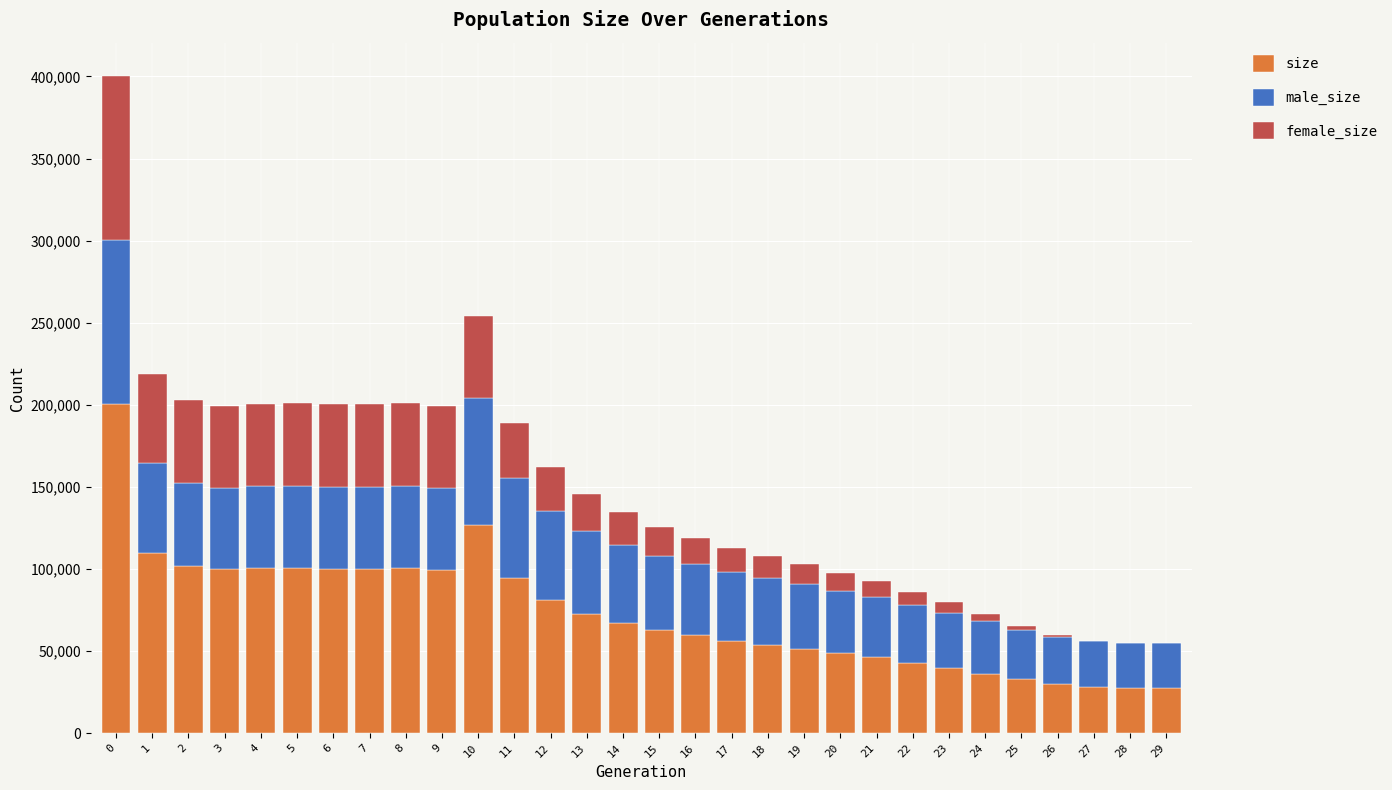

The value of size at 20 is 48764. True or false?

True